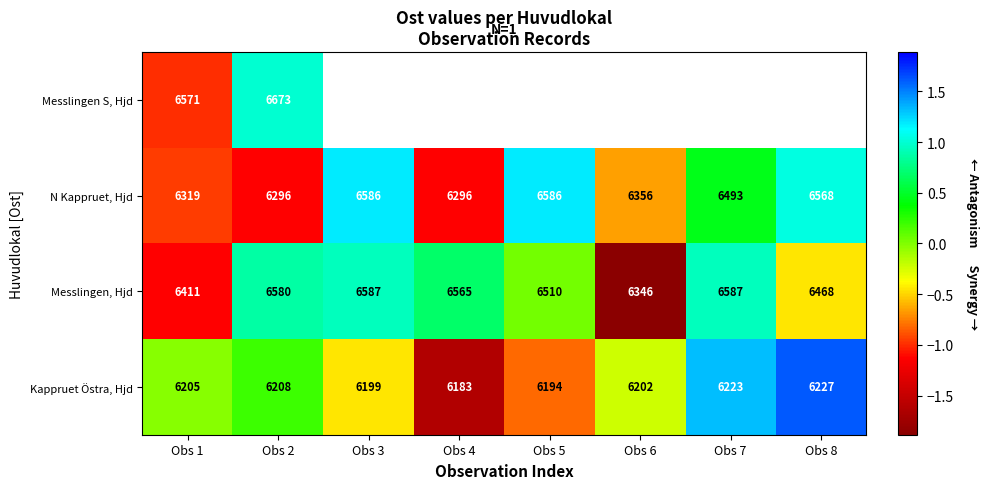

At Obs 1, list the series in order from smallest to largest.

Kappruet Östra, Hjd, N Kappruet, Hjd, Messlingen, Hjd, Messlingen S, Hjd